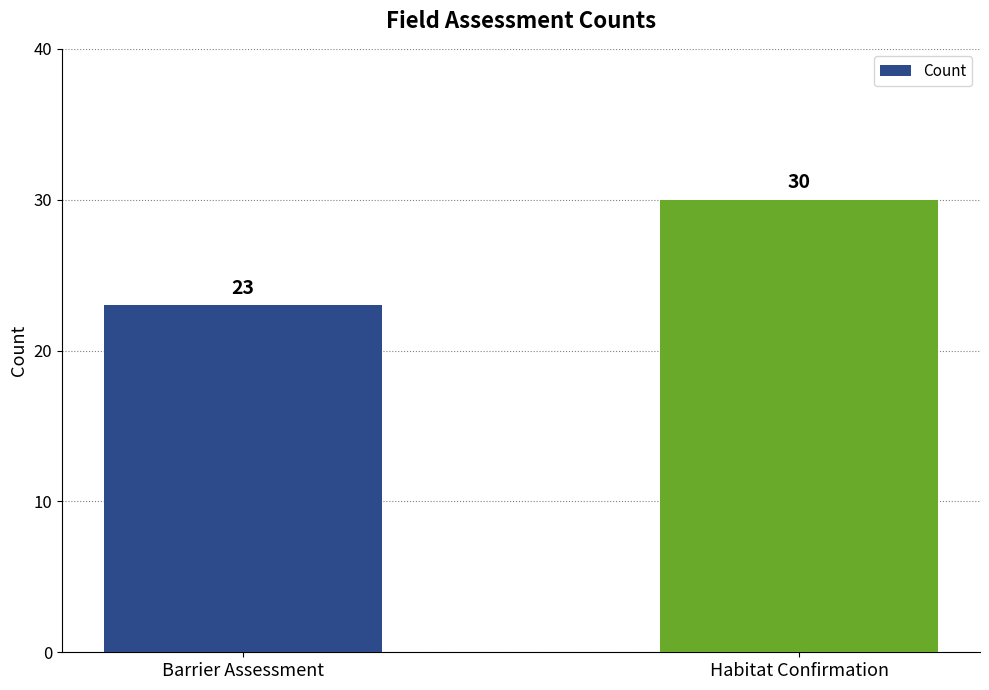

Rank the categories by value from lowest to highest.

Barrier Assessment, Habitat Confirmation